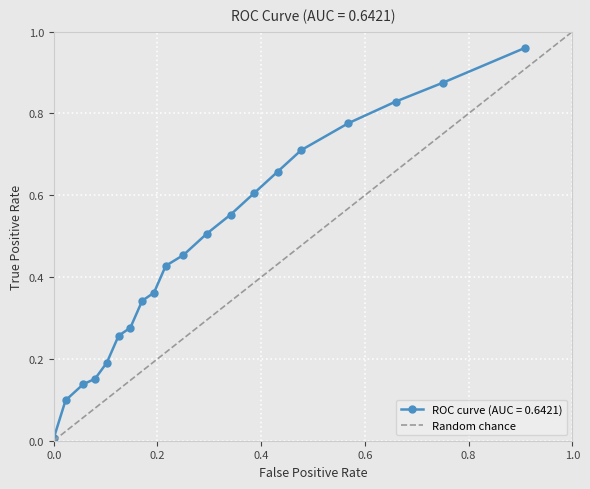

The chart shows a value of 0 at 0.0. True or false?

True